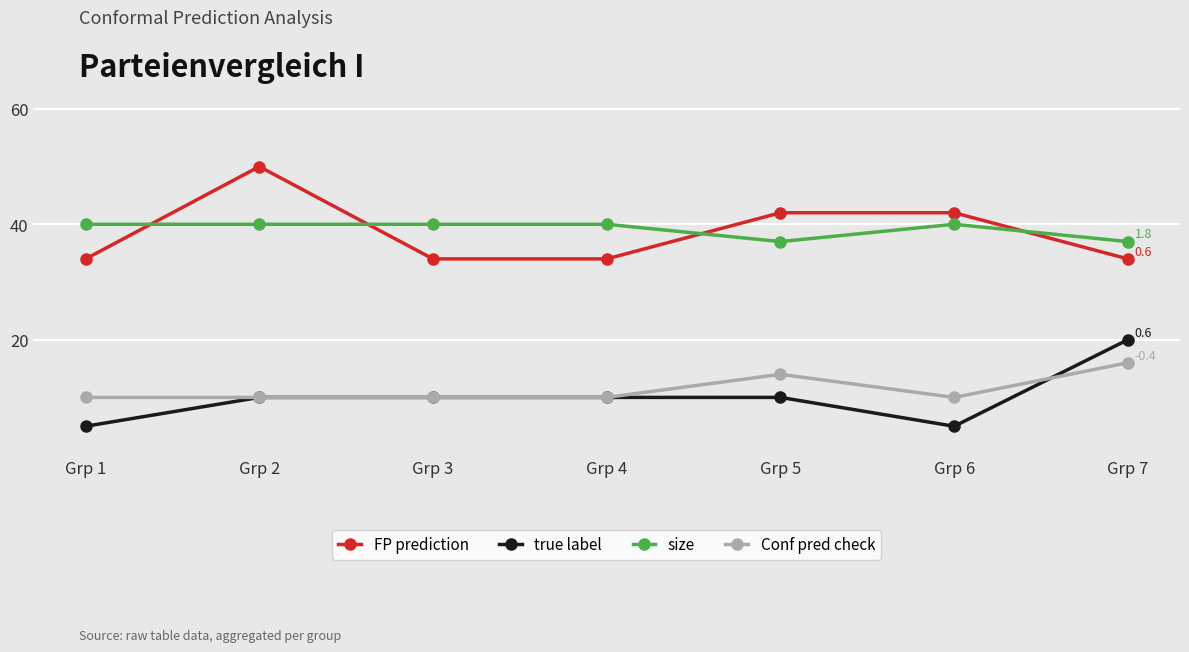

What is the value of the size point at the 5th from the left?

37